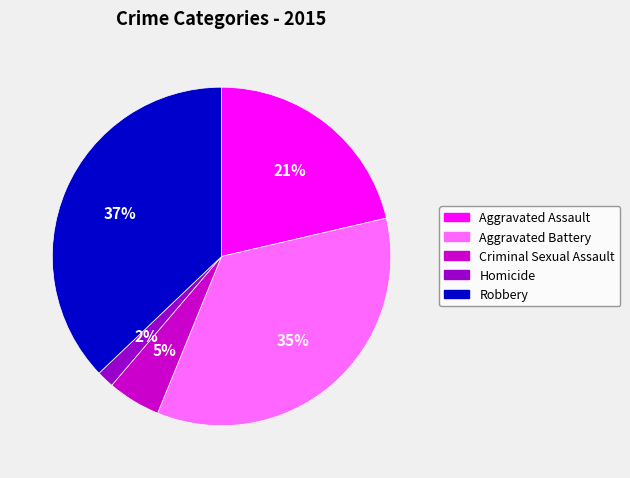

Do Homicide and Aggravated Battery together represent more than half of the pie?

No